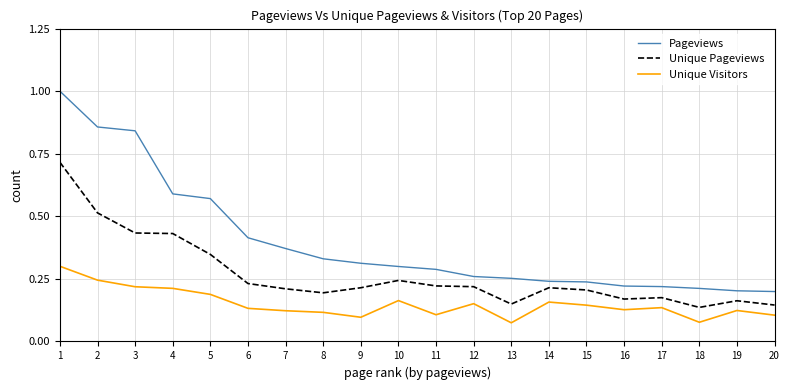

List the series in order of their overall mean, highest first.

Pageviews, Unique Pageviews, Unique Visitors